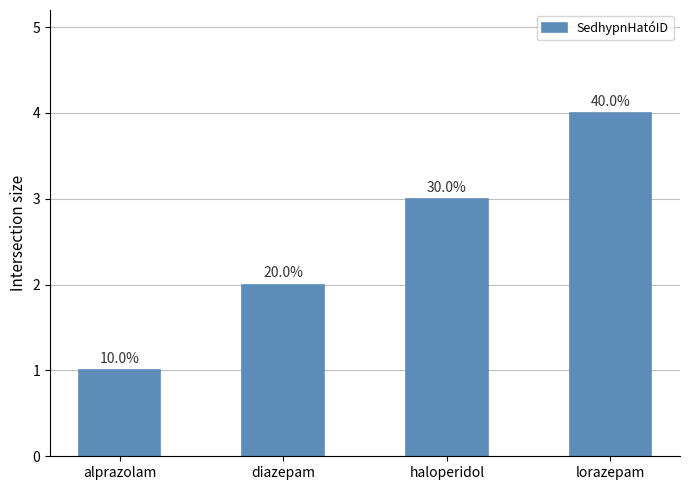

How many bars are there in total?

4